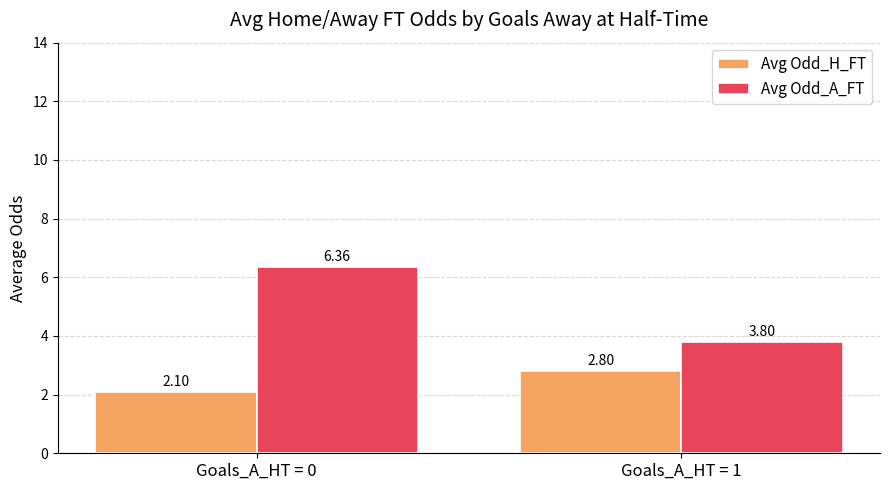

How many bars are there in each group?

2